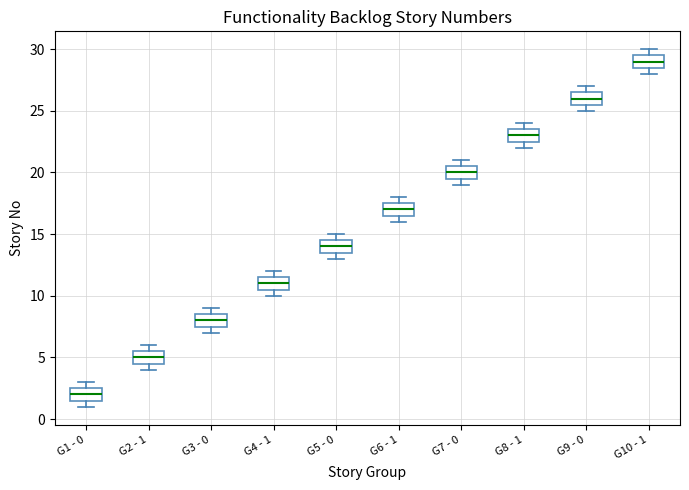

Reading left to right, read every box against the y-axis: the position of its median line, the range the box covers, and the ends of its whiskers. The values are not printed on the chart, so give them approximately, as read against the axis.

G1 - 0: median 2.0, box 1.5 to 2.5, whiskers 1.0 to 3.0
G2 - 1: median 5.0, box 4.5 to 5.5, whiskers 4.0 to 6.0
G3 - 0: median 8.0, box 7.5 to 8.5, whiskers 7.0 to 9.0
G4 - 1: median 11.0, box 10.5 to 11.5, whiskers 10.0 to 12.0
G5 - 0: median 14.0, box 13.5 to 14.5, whiskers 13.0 to 15.0
G6 - 1: median 17.0, box 16.5 to 17.5, whiskers 16.0 to 18.0
G7 - 0: median 20.0, box 19.5 to 20.5, whiskers 19.0 to 21.0
G8 - 1: median 23.0, box 22.5 to 23.5, whiskers 22.0 to 24.0
G9 - 0: median 26.0, box 25.5 to 26.5, whiskers 25.0 to 27.0
G10 - 1: median 29.0, box 28.5 to 29.5, whiskers 28.0 to 30.0